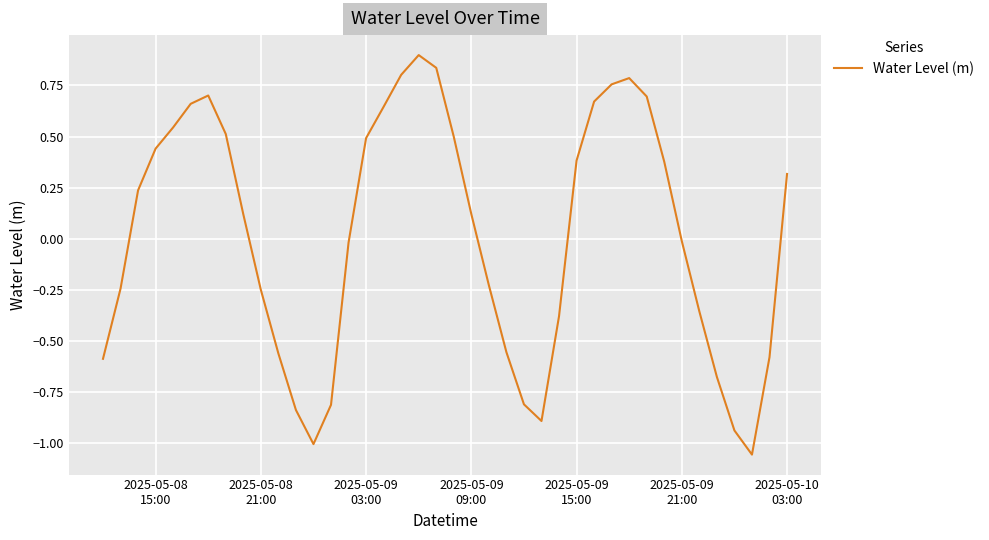

What is the difference between the maximum and minimum values?

2.0